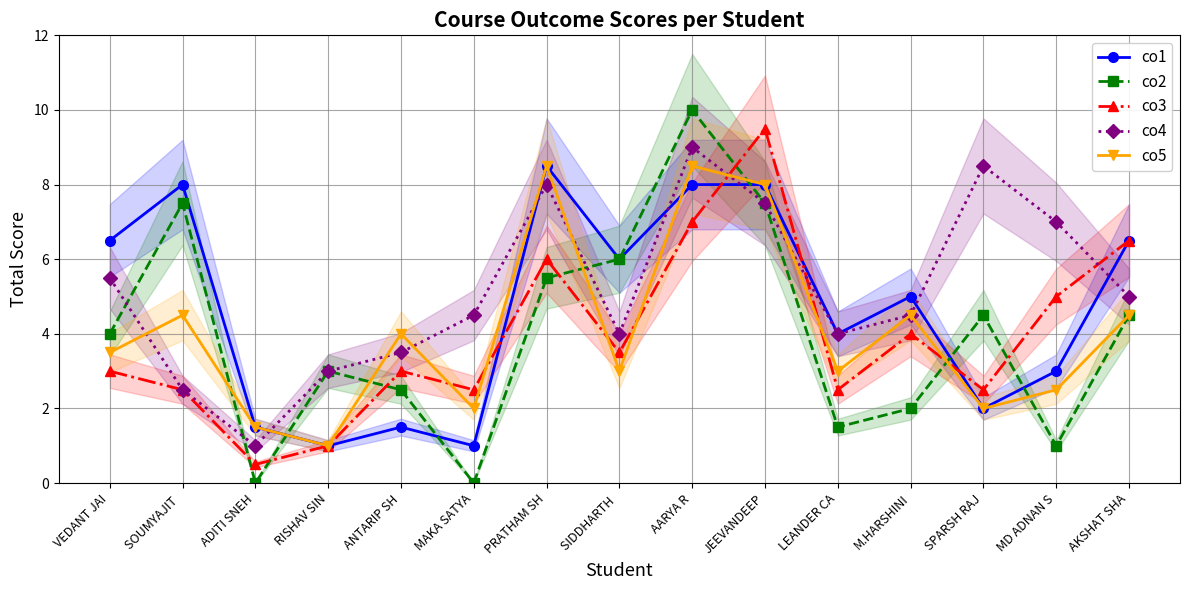

Which series has the widest spread of values?

co2